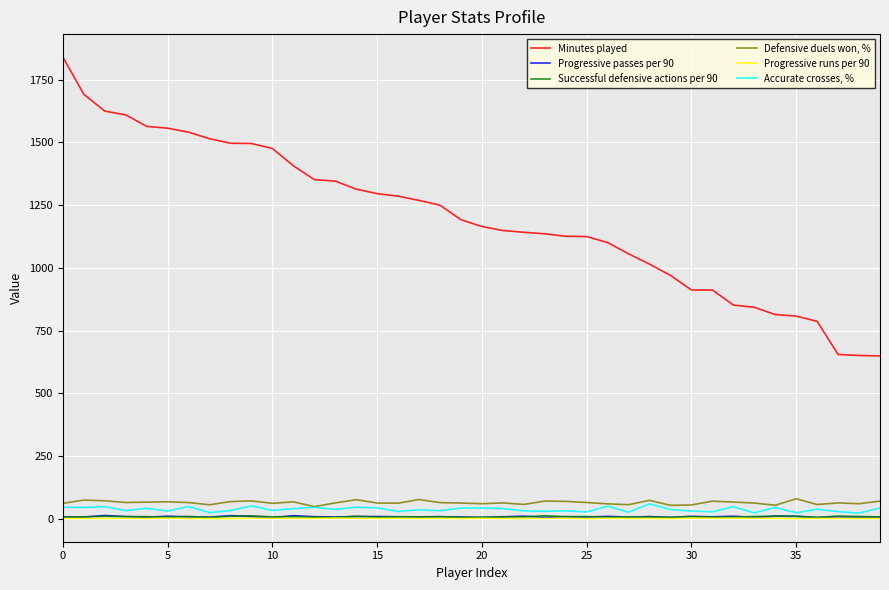

Does the chart have visible grid lines?

Yes